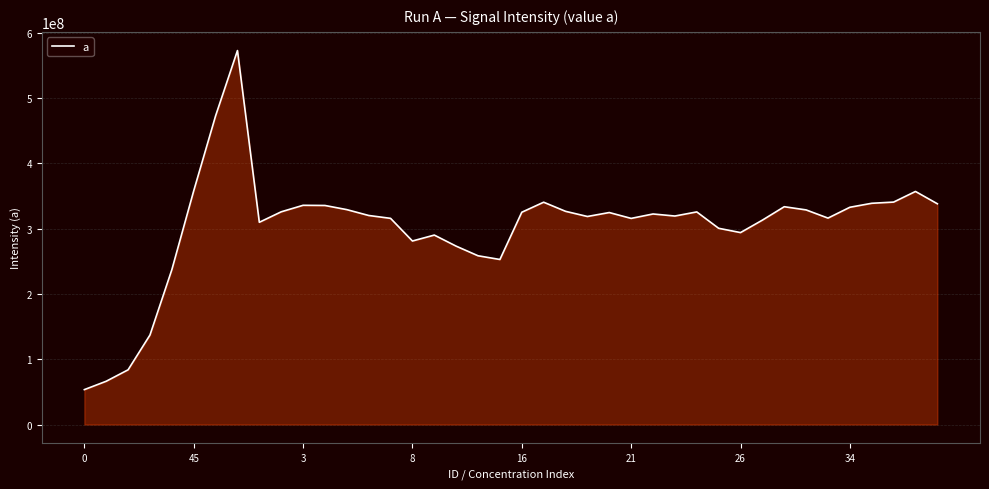

Does the chart have visible grid lines?

Yes